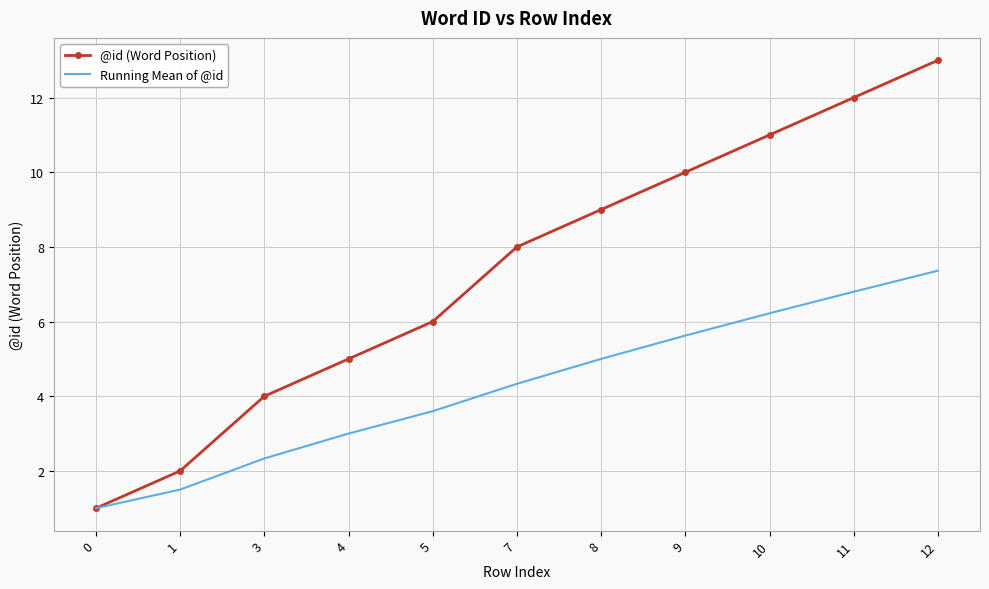

List the series in order of their peak value, highest first.

@id (Word Position), Running Mean of @id